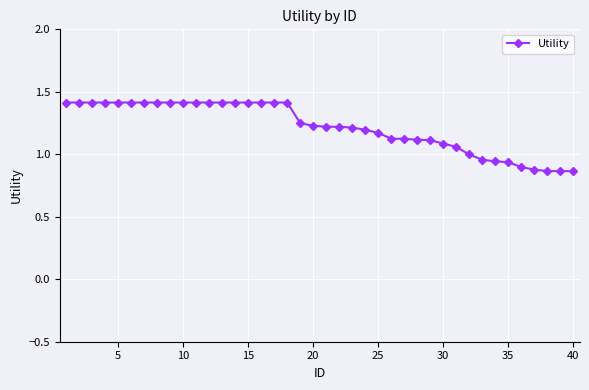

What is the sum of all values?

48.8